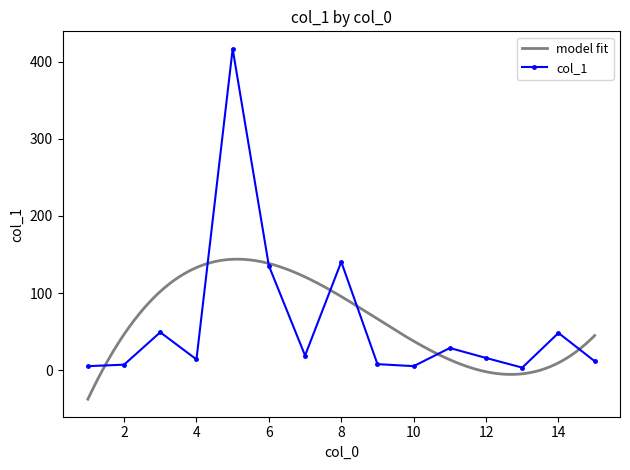

How many series are shown in this chart?

1